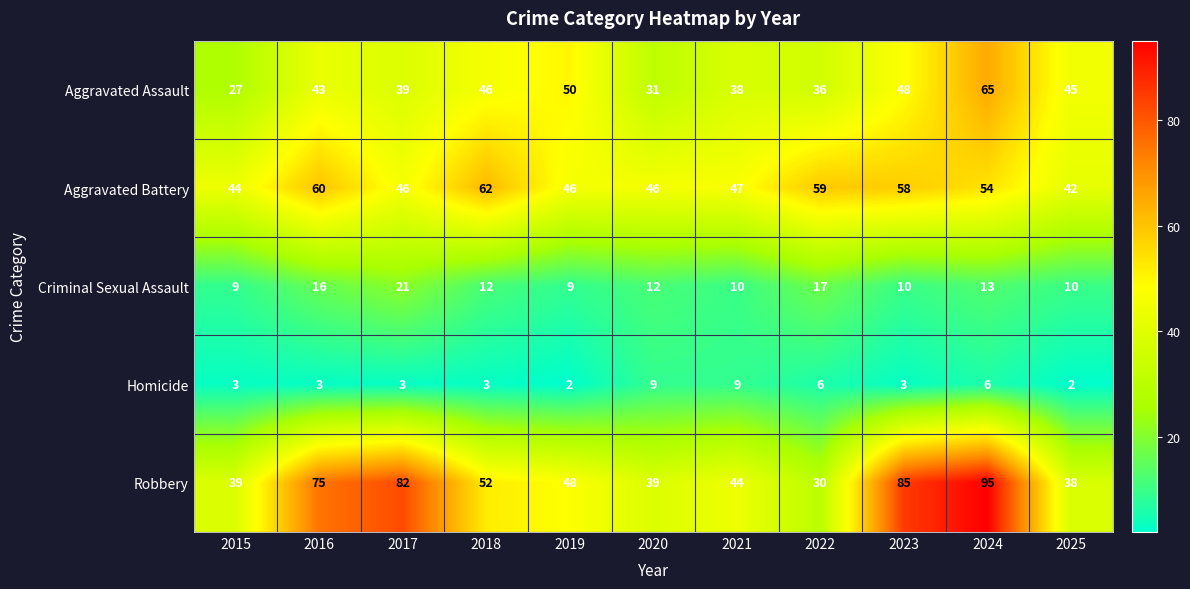

The value of Homicide at 2017 is 3. True or false?

True